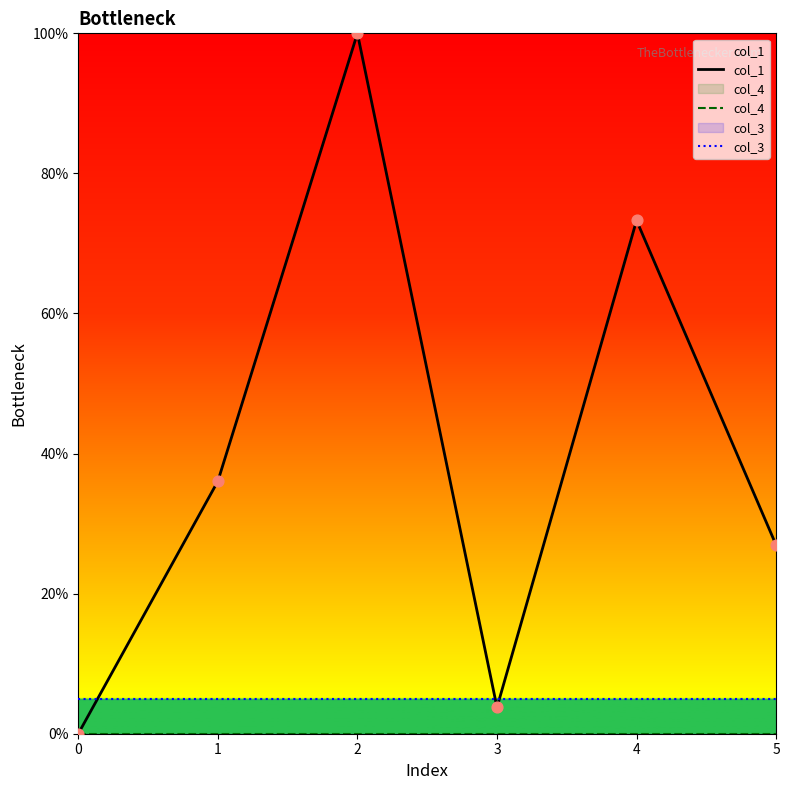

Which series has the largest Y range (max minus min)?

col_1